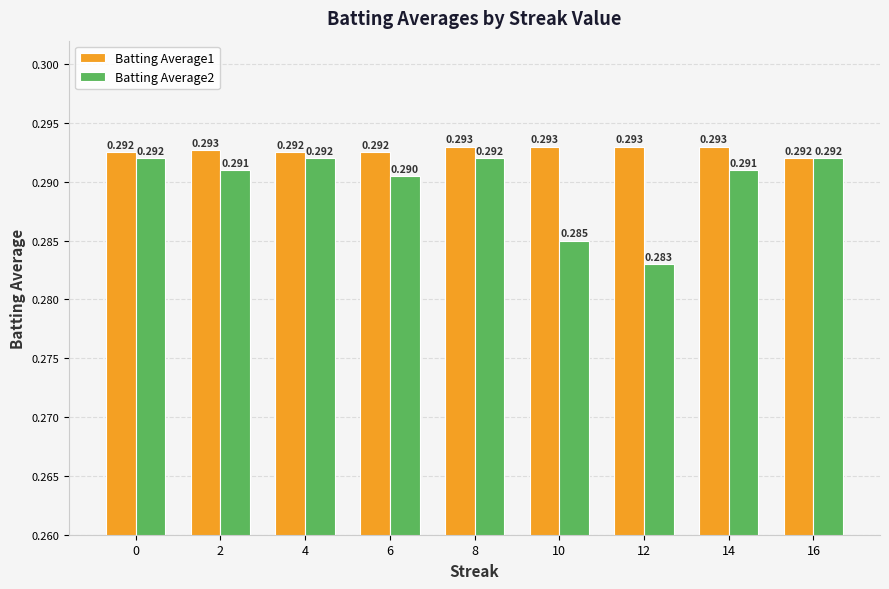

Is the value of Batting Average2 at 12 greater than the value of Batting Average1 at 10?

No